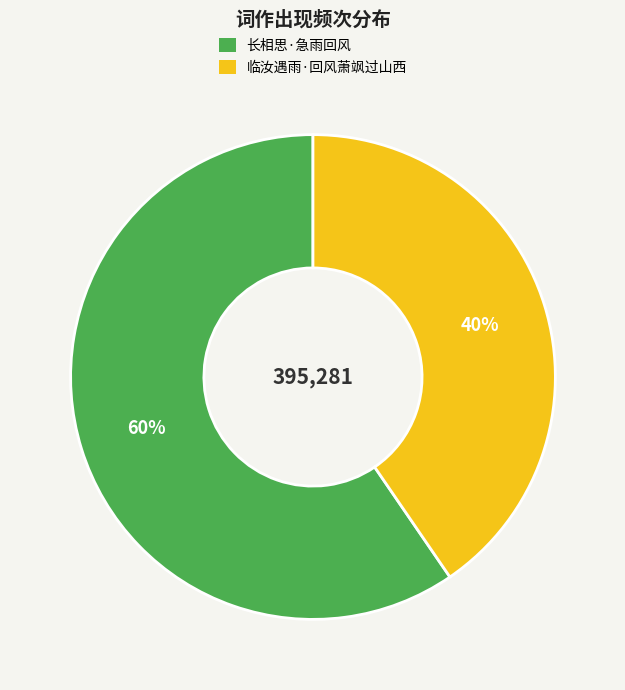

To the nearest percent, what is the average slice percentage?

50%